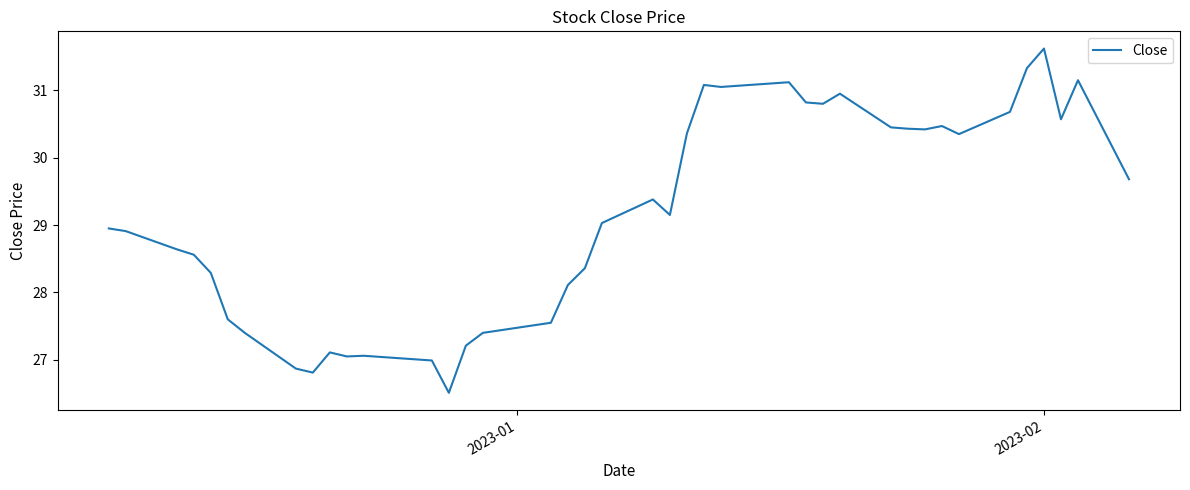

What is the greatest value displayed?

31.6